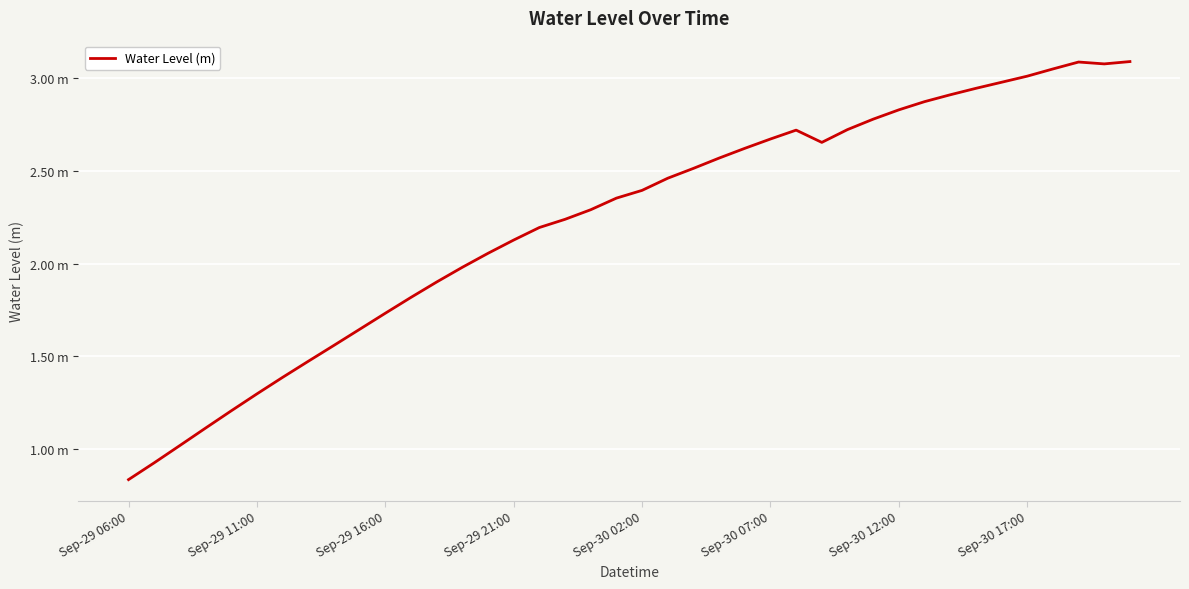

Does the chart have visible grid lines?

Yes